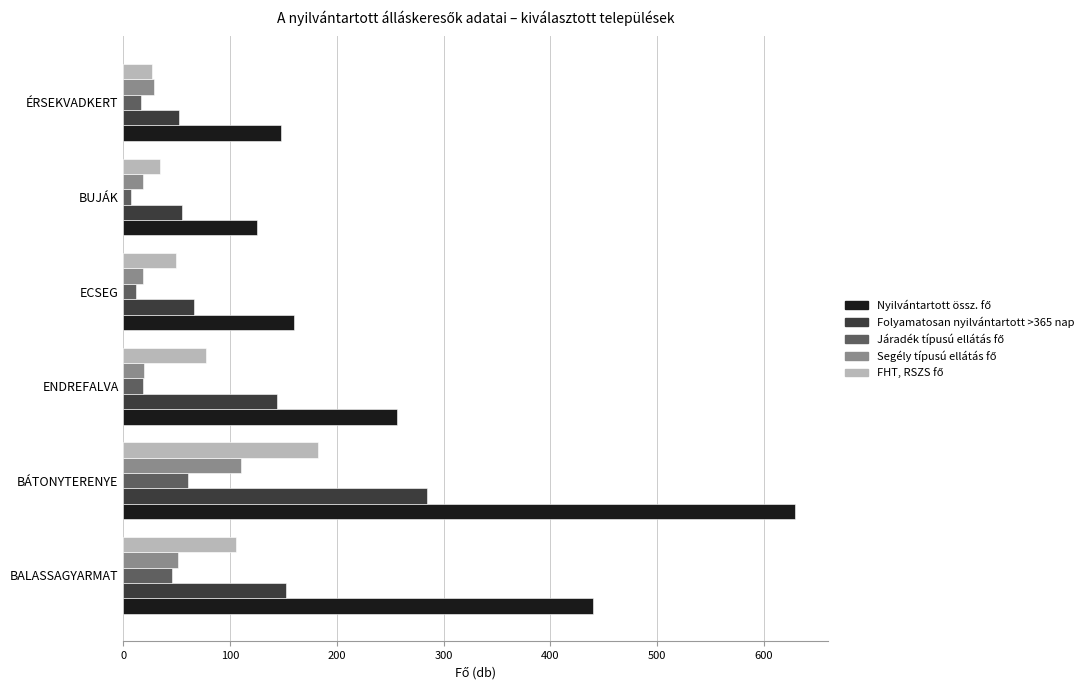

True or false: Folyamatosan nyilvántartott >365 nap has a value of 501 at BÁTONYTERENYE.

False